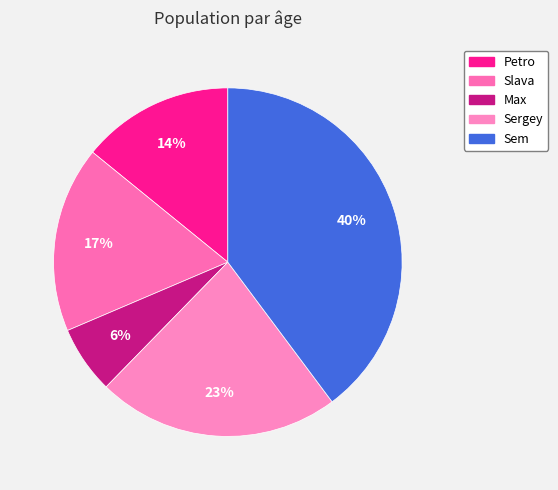

What percentage is the Slava slice, to the nearest percent?

17%